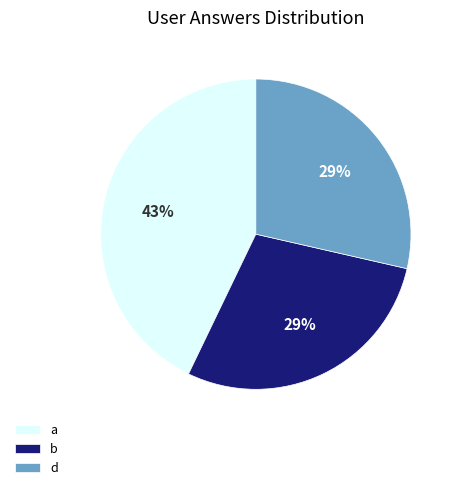

What is the largest slice in the pie chart?

a